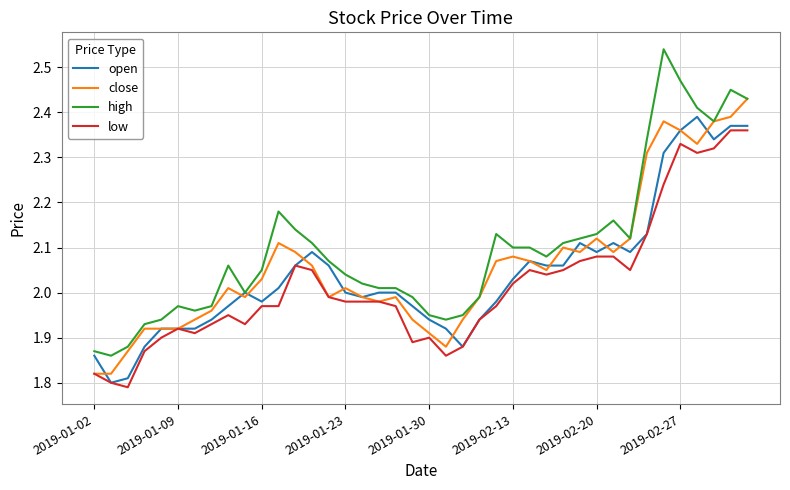

List the series in order of their overall mean, highest first.

high, close, open, low